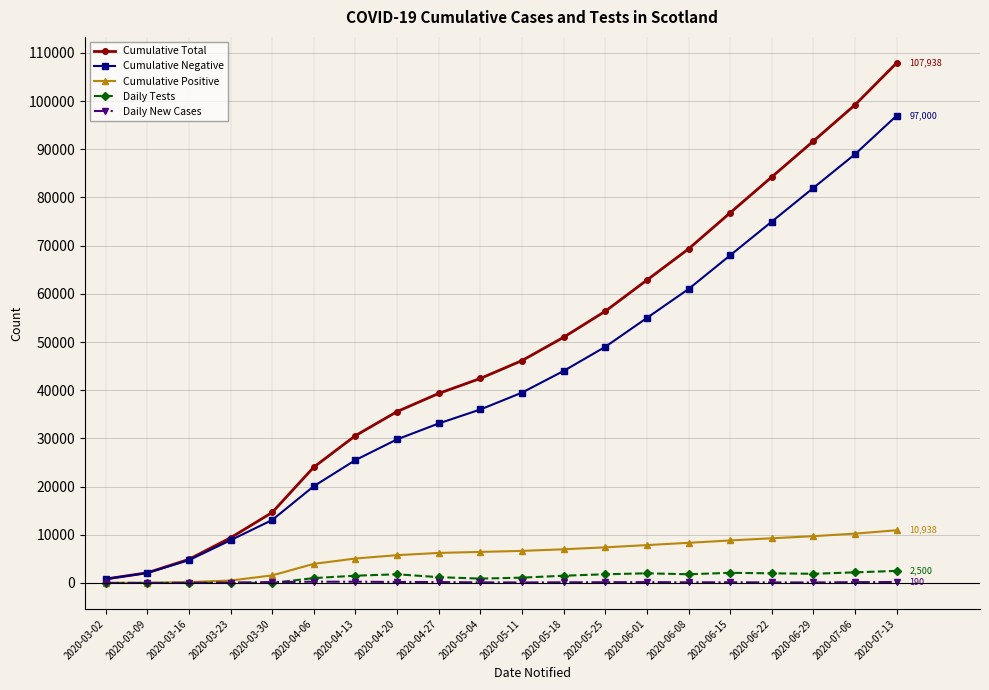

True or false: Cumulative Negative has a value of 33100 at 2020-04-27.

True